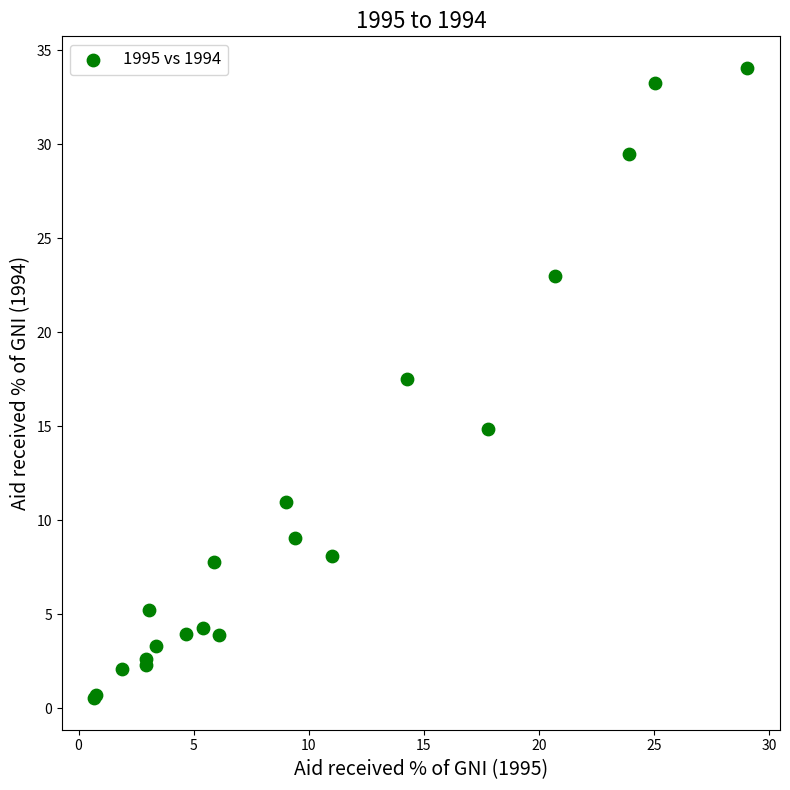

What Y value in the scatter plot is closest to 17?

17.5